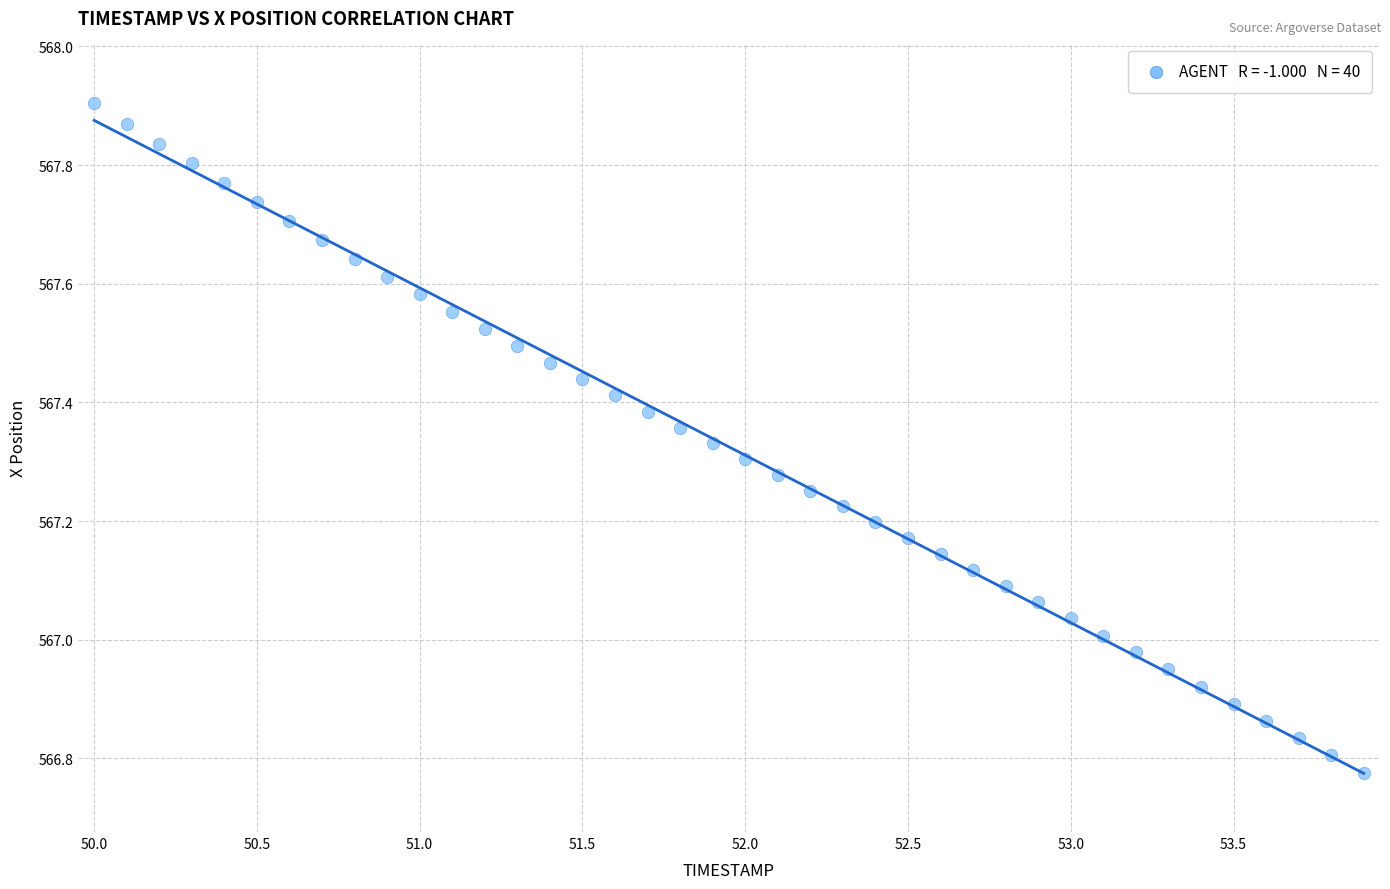

What is the range of X values (max minus min)?

3.9